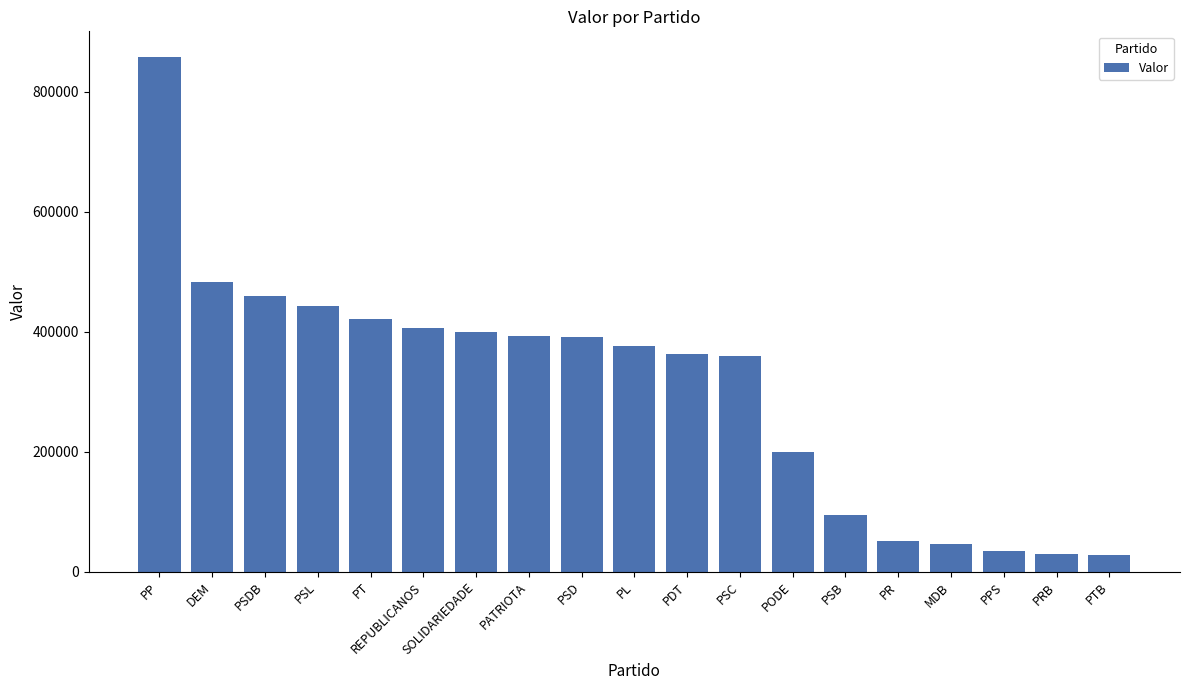

What is the average value?

307407.7